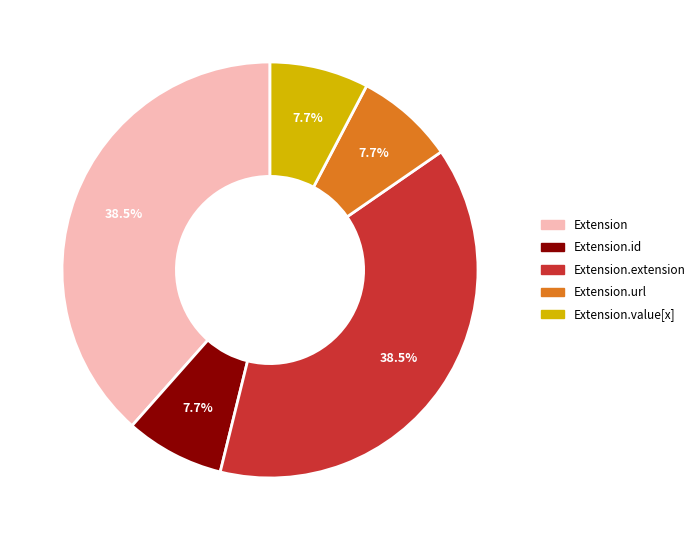

To the nearest percent, what is the average slice percentage?

20%